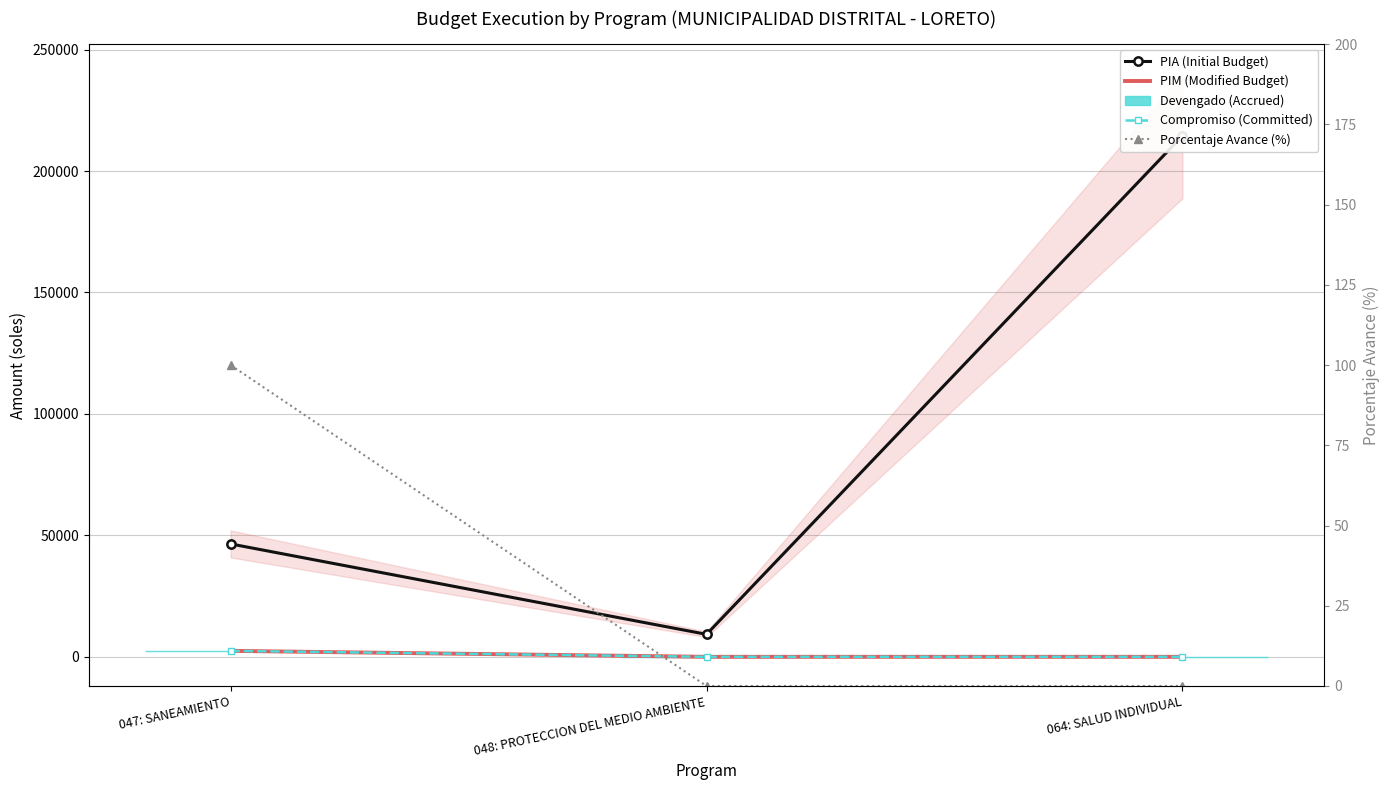

Which series changed the most between 047: SANEAMIENTO and 048: PROTECCION DEL MEDIO AMBIENTE?

PIA (Initial Budget)